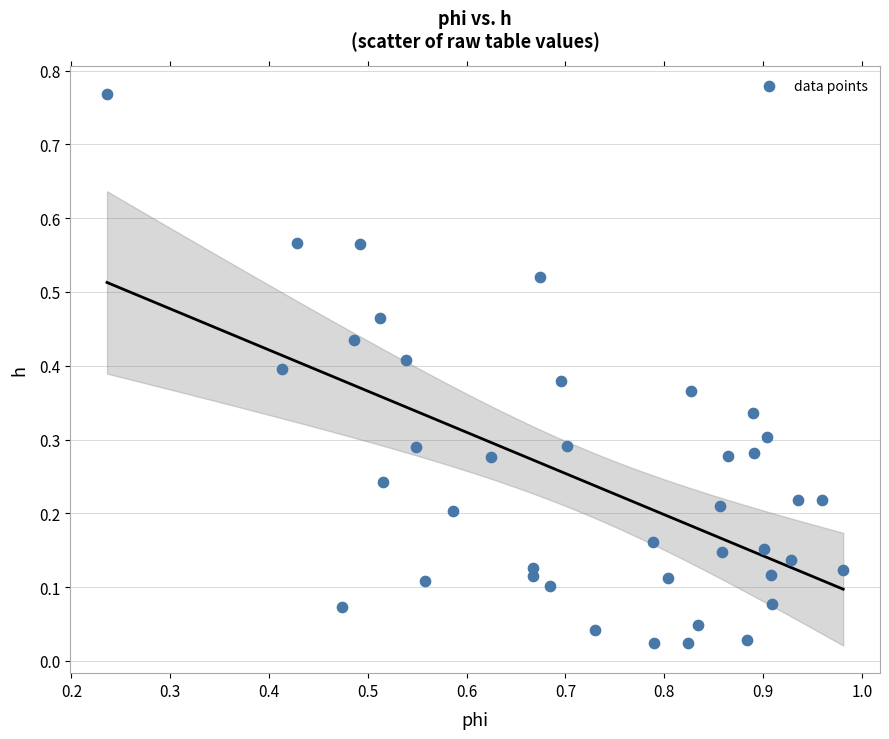

What is the range of X values (max minus min)?

0.7